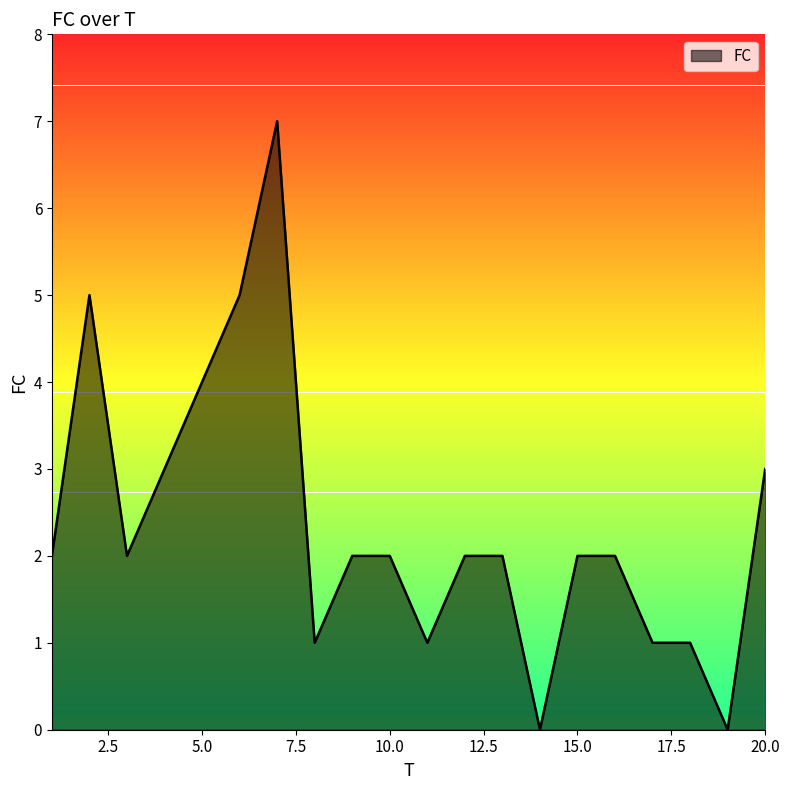

What is the difference between the maximum and minimum values?

7